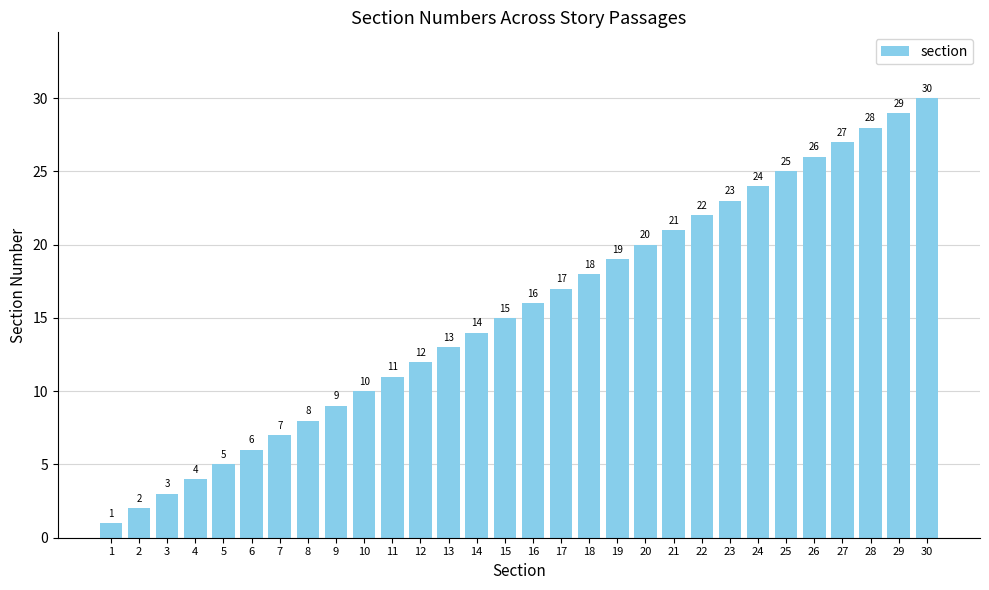

Does the chart contain any negative values?

No